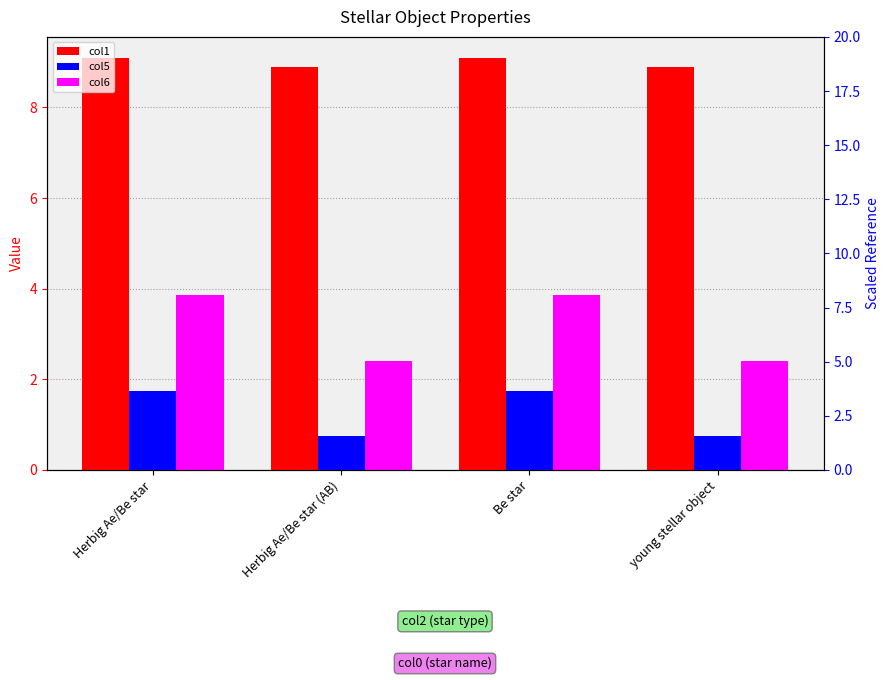

What is the label of the 3rd bar from the left?

Be star